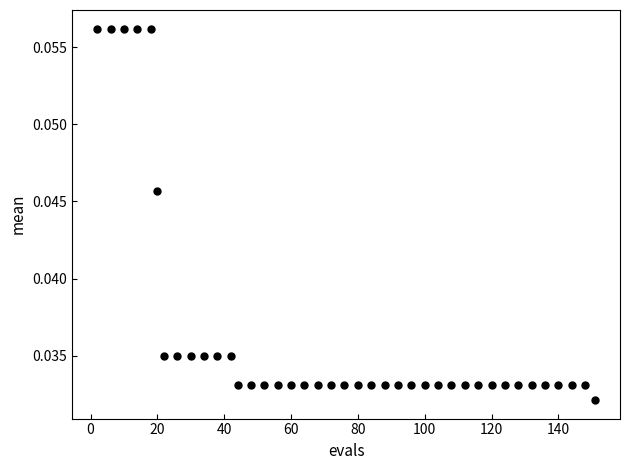

What is the range of X values (max minus min)?

149.0